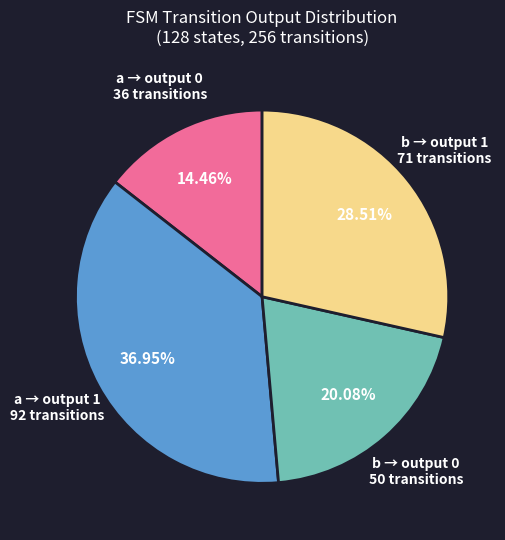

Is there a majority slice in this chart?

No